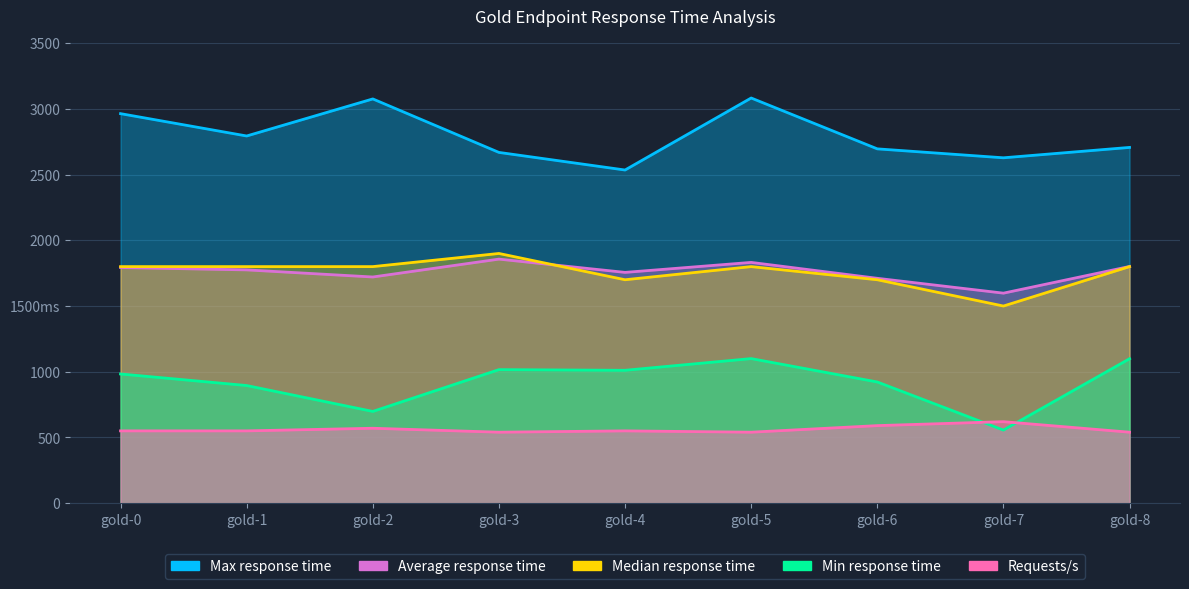

Rank the series at gold-5 from highest to lowest value.

Max response time, Average response time, Median response time, Min response time, Requests/s